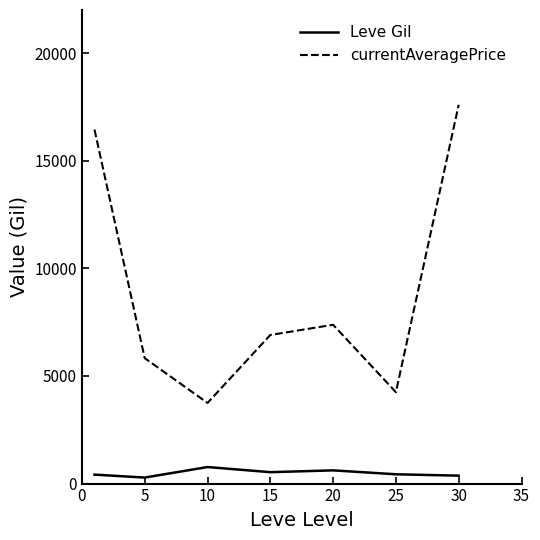

What is the smallest value displayed?

280